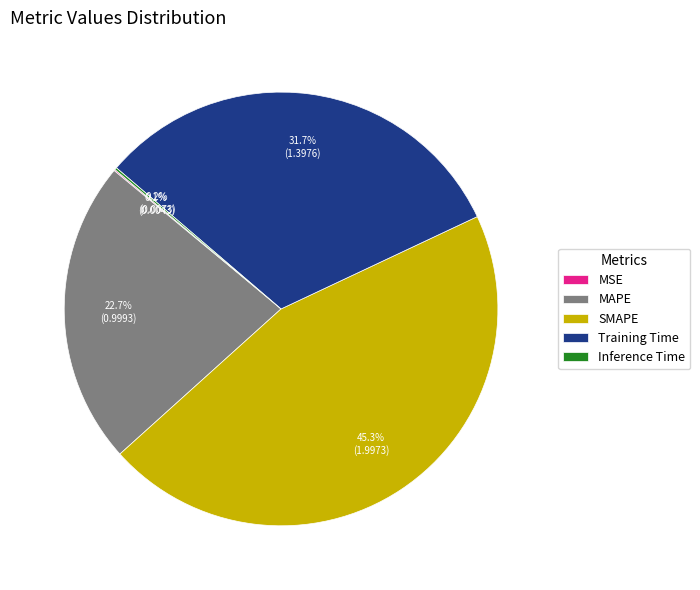

What portion of the pie excludes Training Time?

68.3%